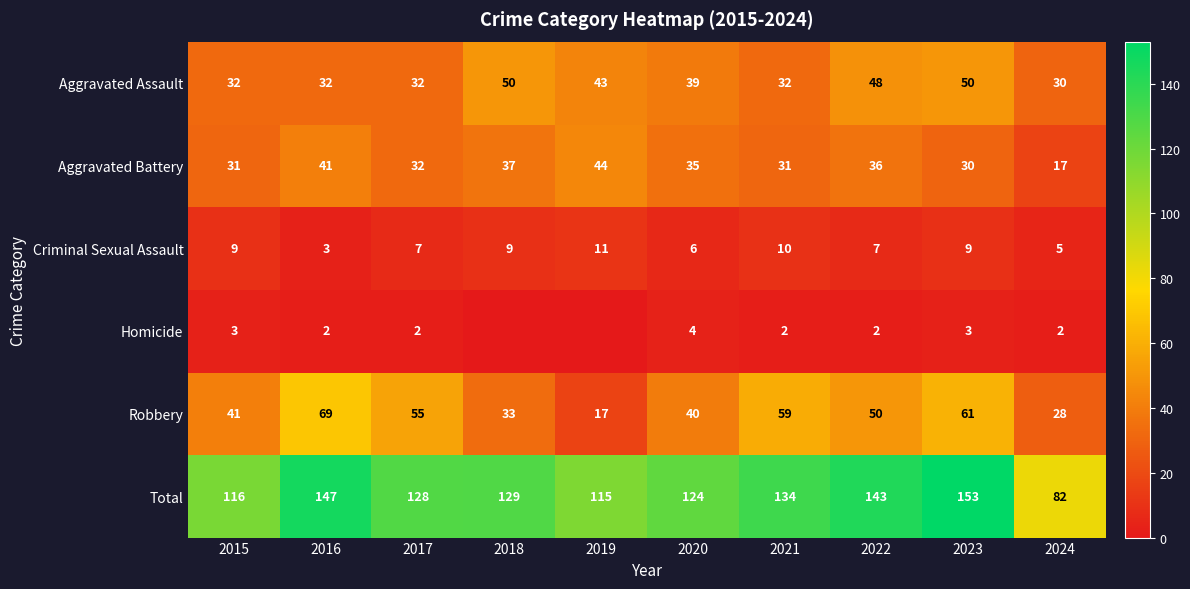

The Aggravated Assault series shows 32 at 2016. True or false?

True